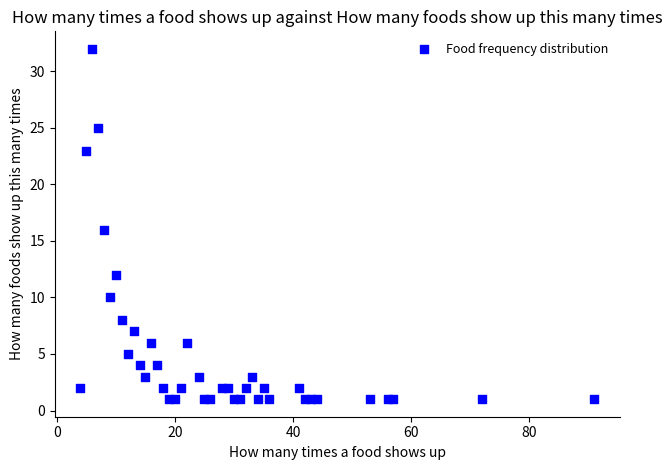

What is the range of Y values (max minus min)?

31